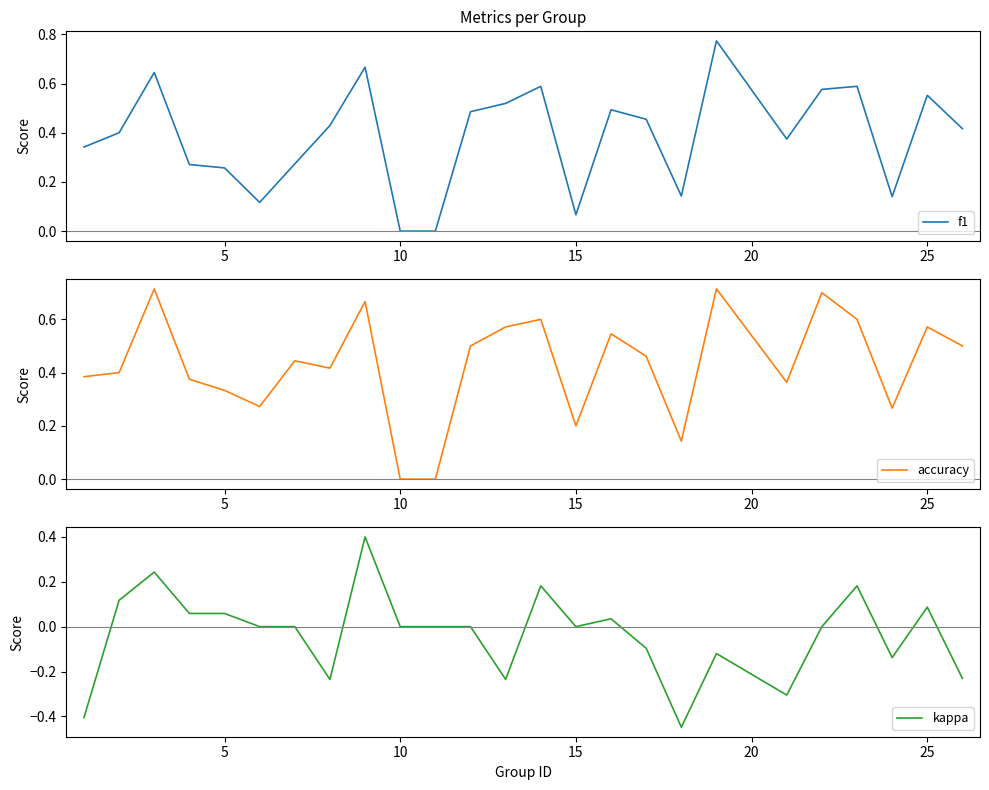

True or false: f1 has a value of 0.1 at 5.

False